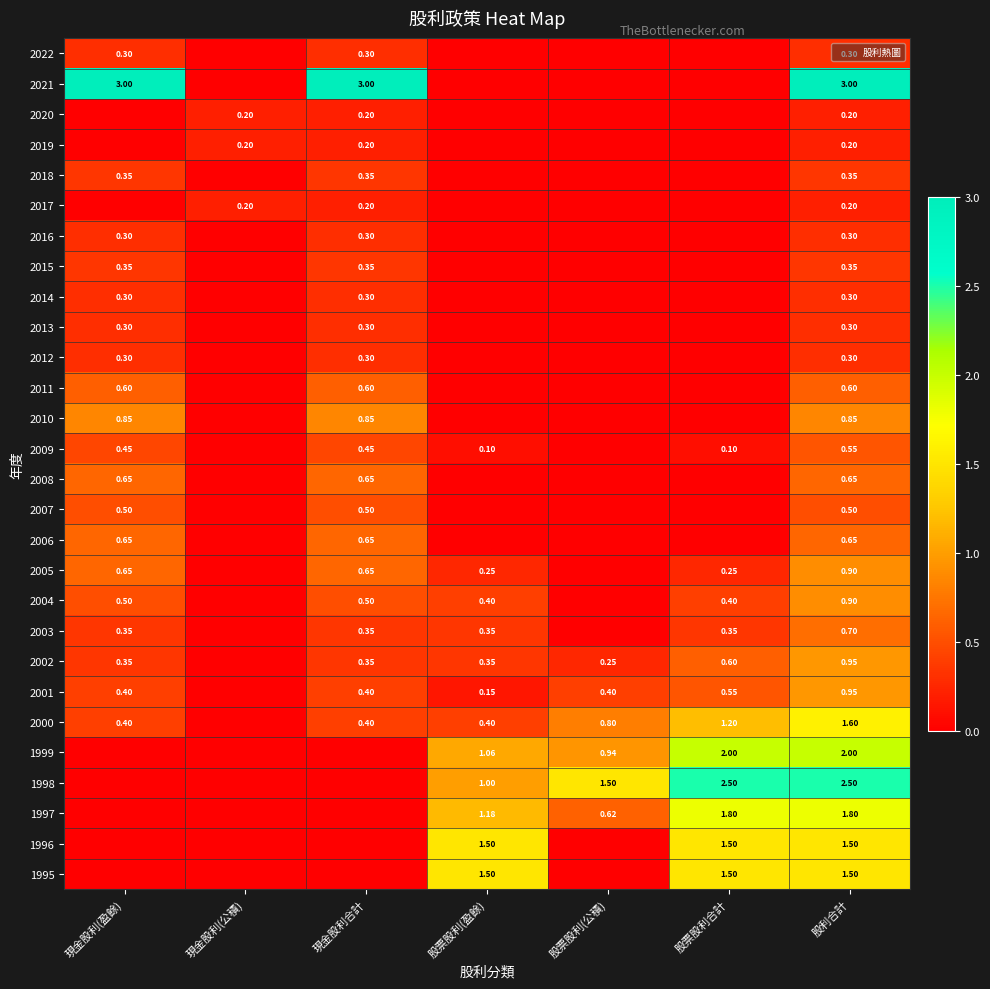

How many positive values does the 2020 series have?

3